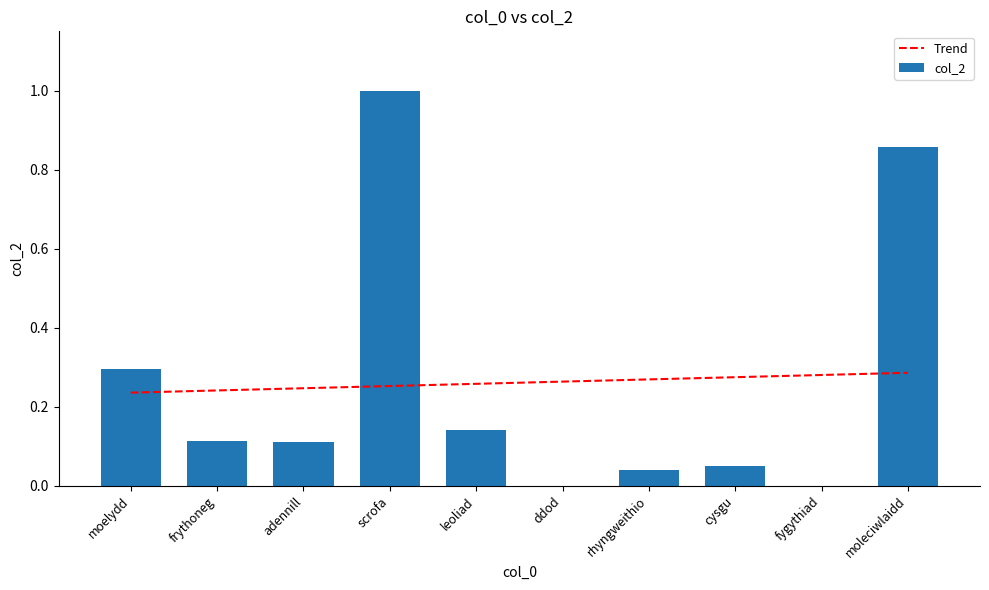

Rank the series by their maximum value, from highest to lowest.

col_2, Trend